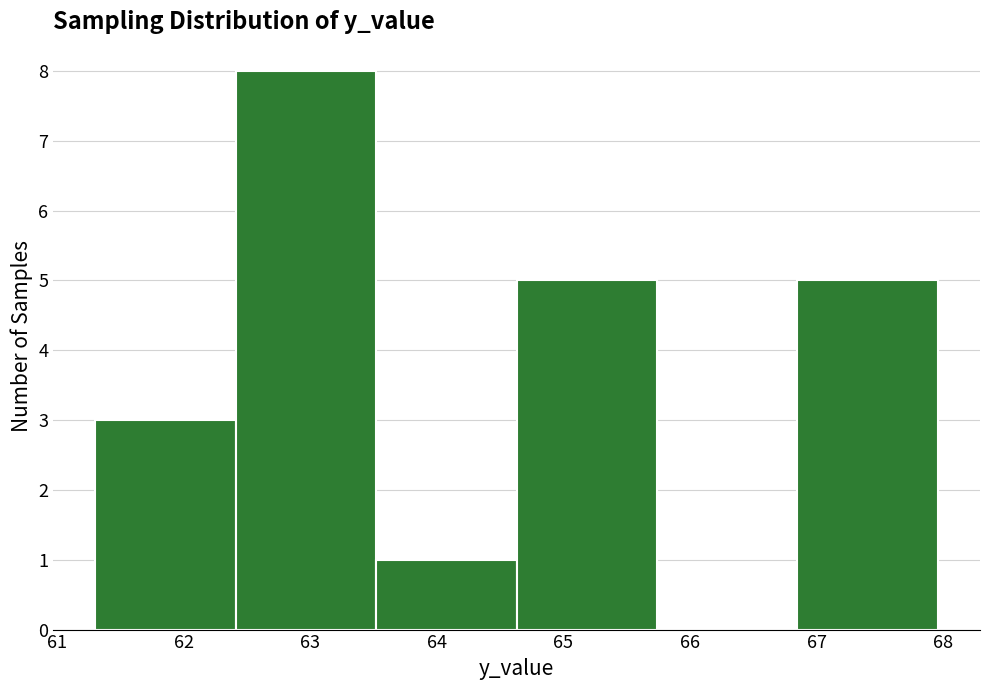

What is the height of the bar covering 66.8 to 68.0 on the x-axis? Neither the bar edges nor the heights are printed on the chart, so give them approximately, as read against the axes.

5